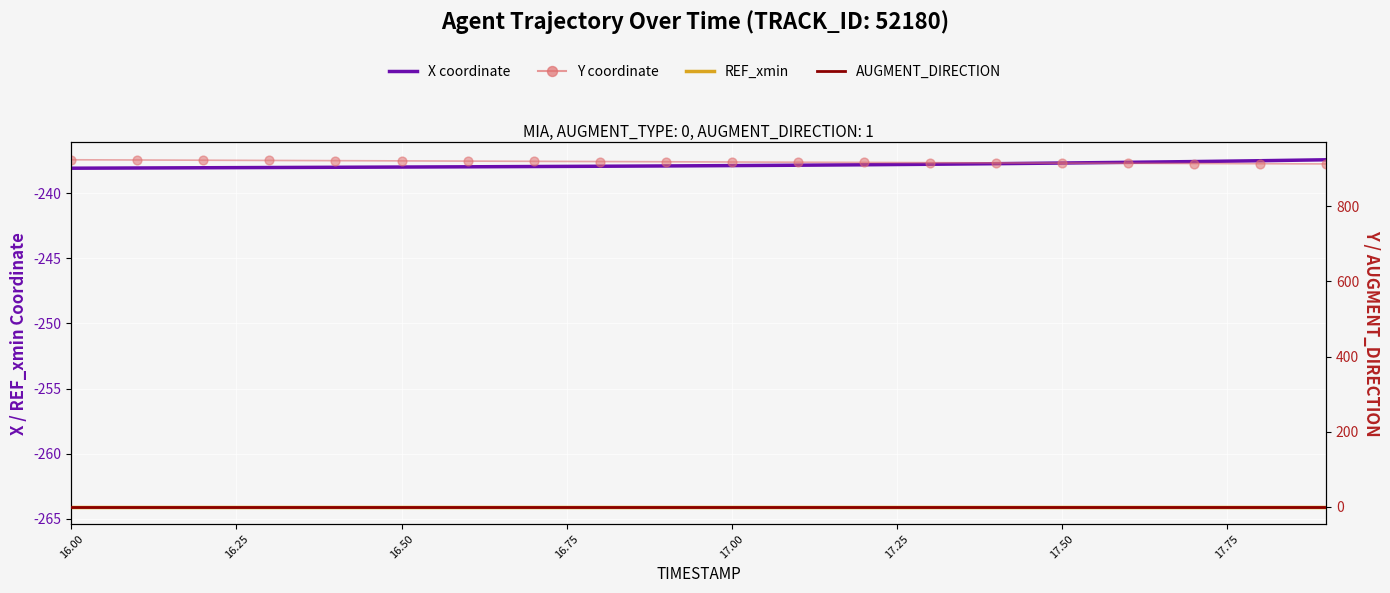

At how many categories does at least one series exceed 120?

20